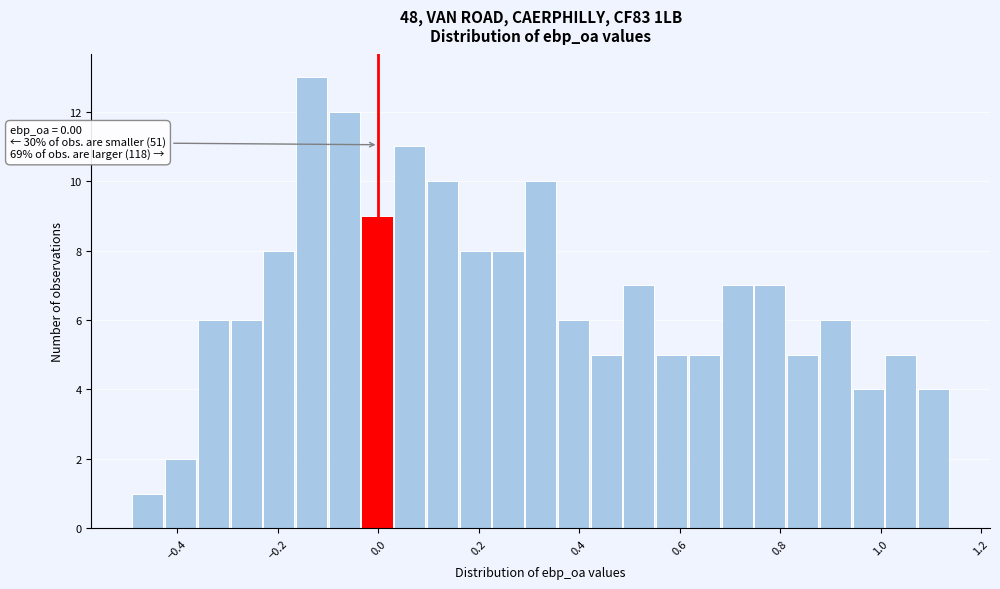

Around what value on the x-axis is the tallest bar? Give the approximate position of its centre, as read against the axis.

-0.14